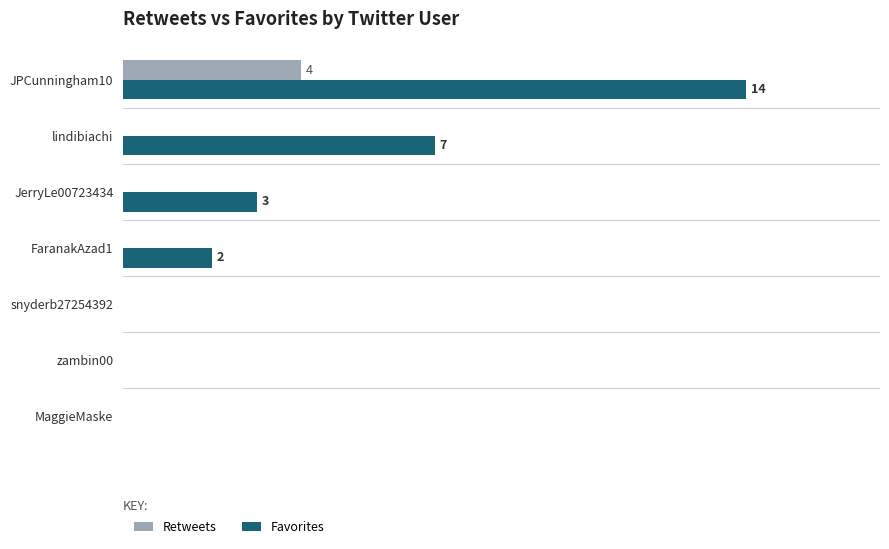

What are all the series names shown in the legend?

Retweets, Favorites